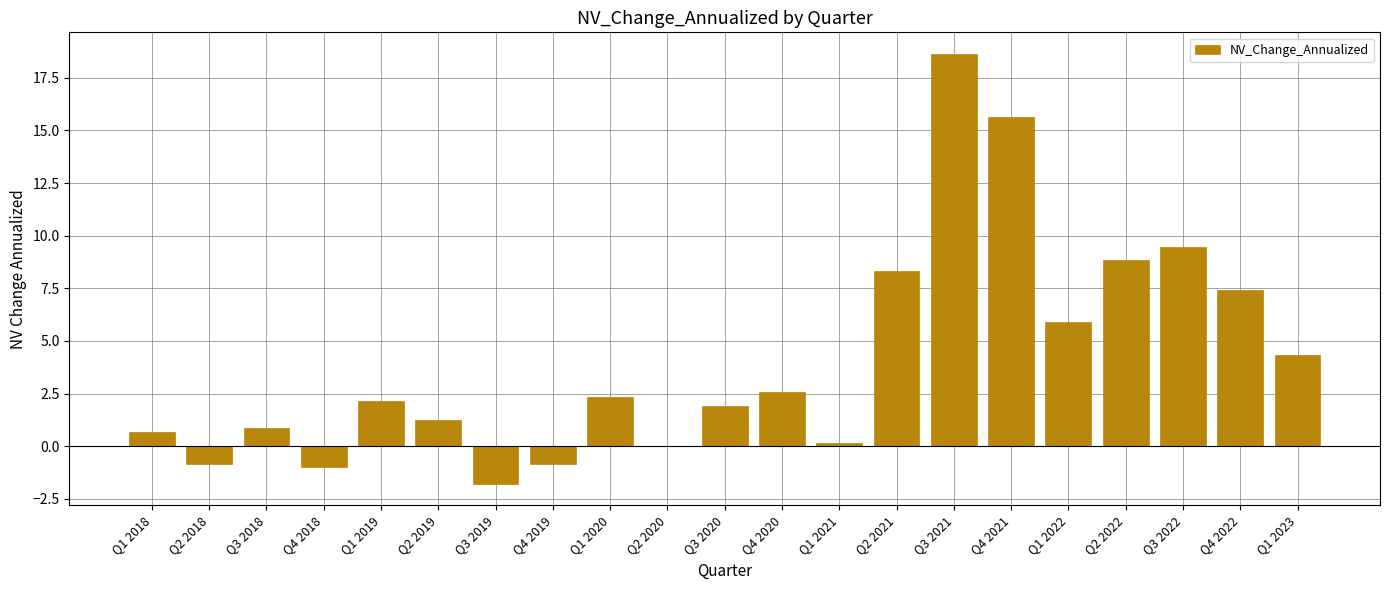

What is the maximum value shown in the chart?

18.6